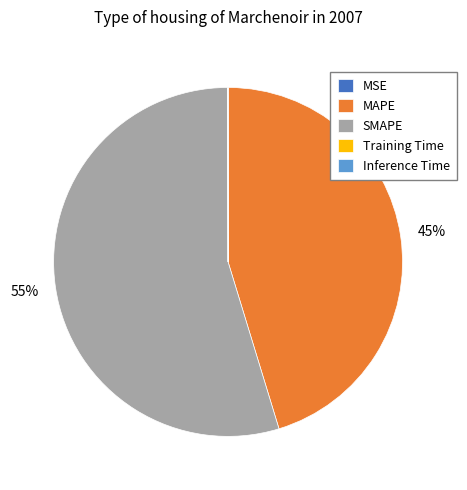

Is it true that MAPE is 33% of the pie?

False